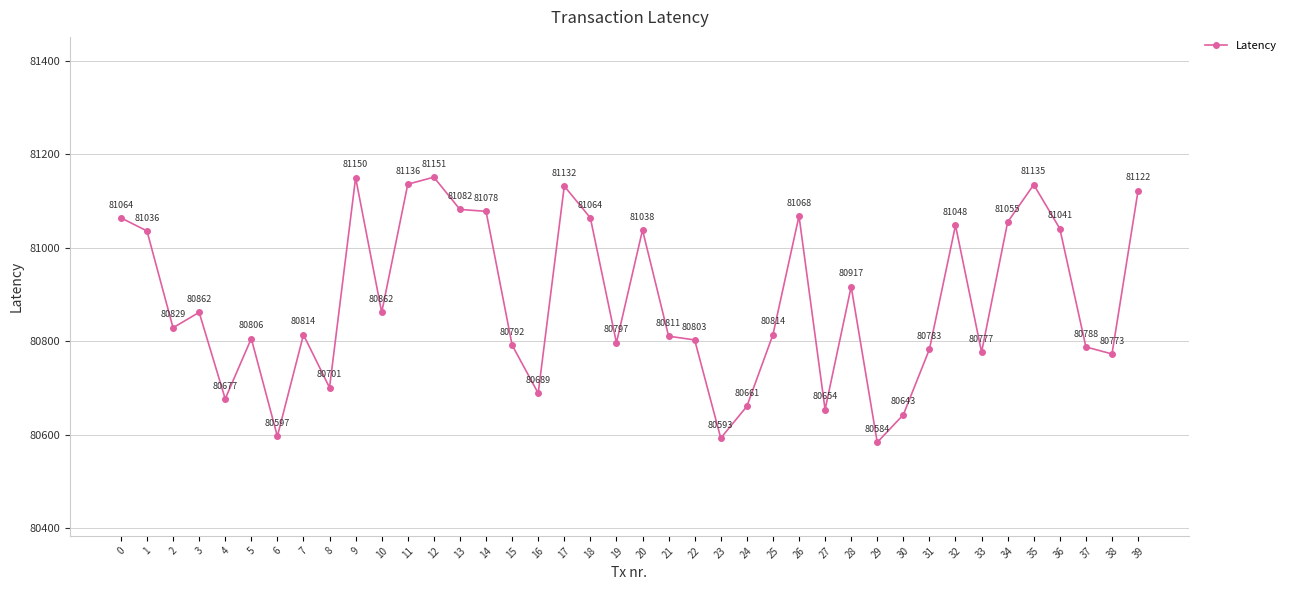

What is the difference between the values at 28 and 5?

111